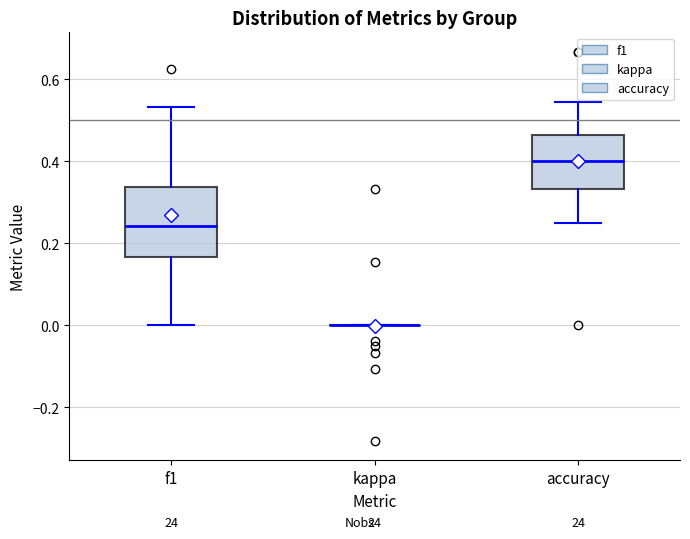

Reading left to right, read every box against the y-axis: the position of its median line, the range the box covers, and the ends of its whiskers. The values are not printed on the chart, so give them approximately, as read against the axis.

f1: median 0.24, box 0.16 to 0.34, whiskers 0.00 to 0.54
kappa: box collapsed to a line at 0.00, whiskers 0.00 to 0.00
accuracy: median 0.40, box 0.34 to 0.46, whiskers 0.26 to 0.54